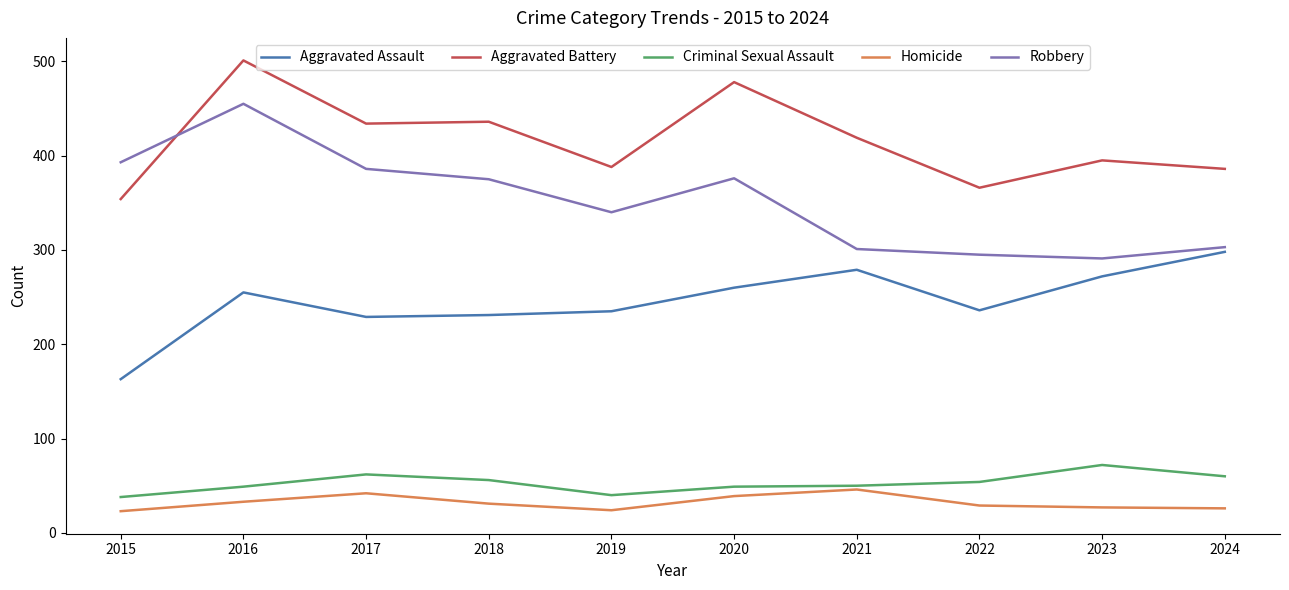

Read the Robbery value at 2020.

376